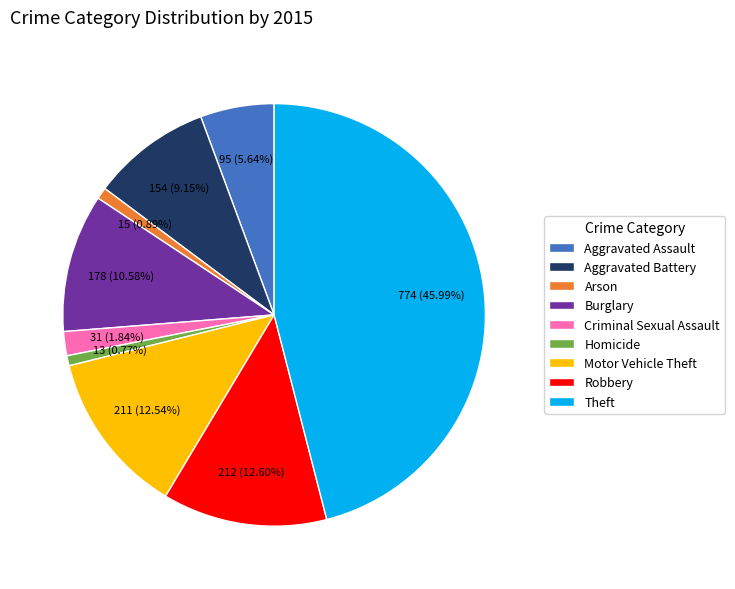

What portion of the pie excludes Criminal Sexual Assault?

98.2%